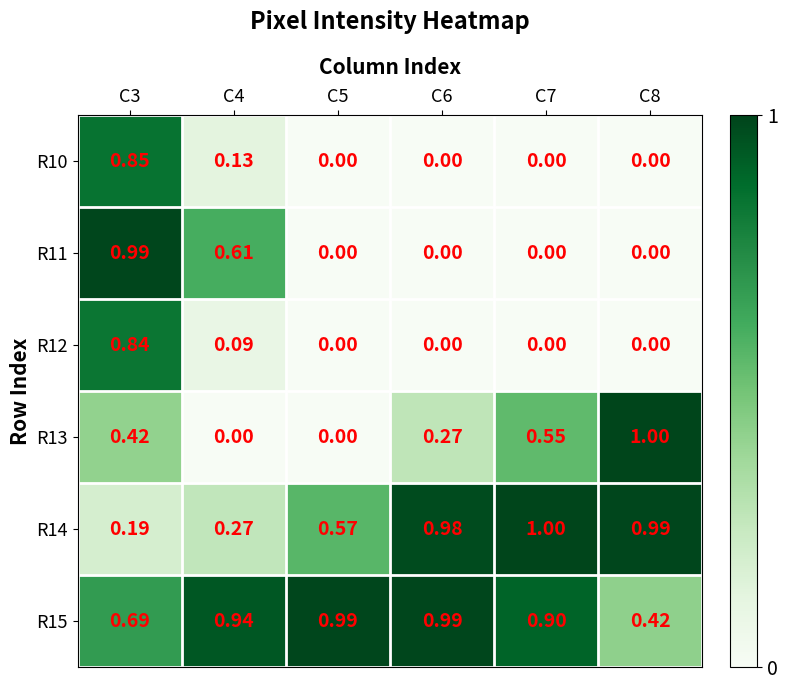

Is the value of R14 at C7 greater than the value of R15 at C6?

Yes